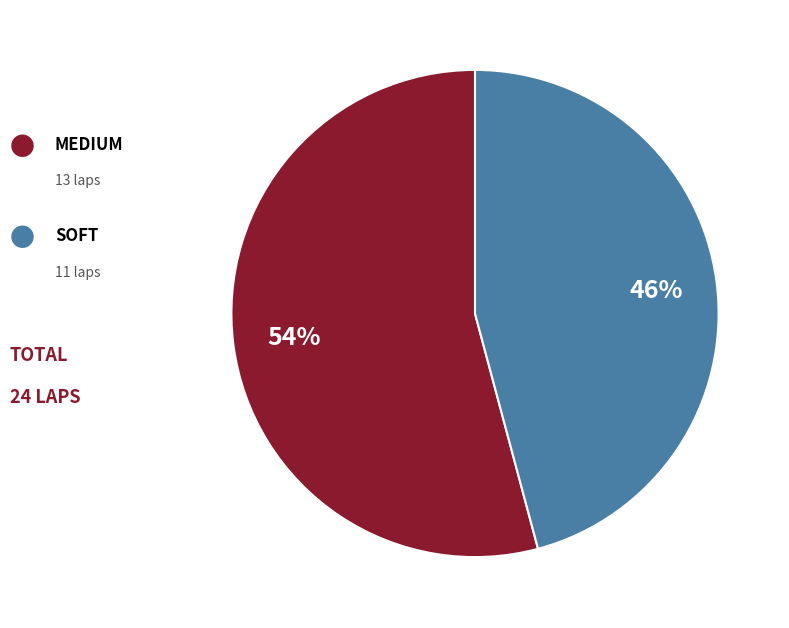

Count the number of slices in the pie.

2